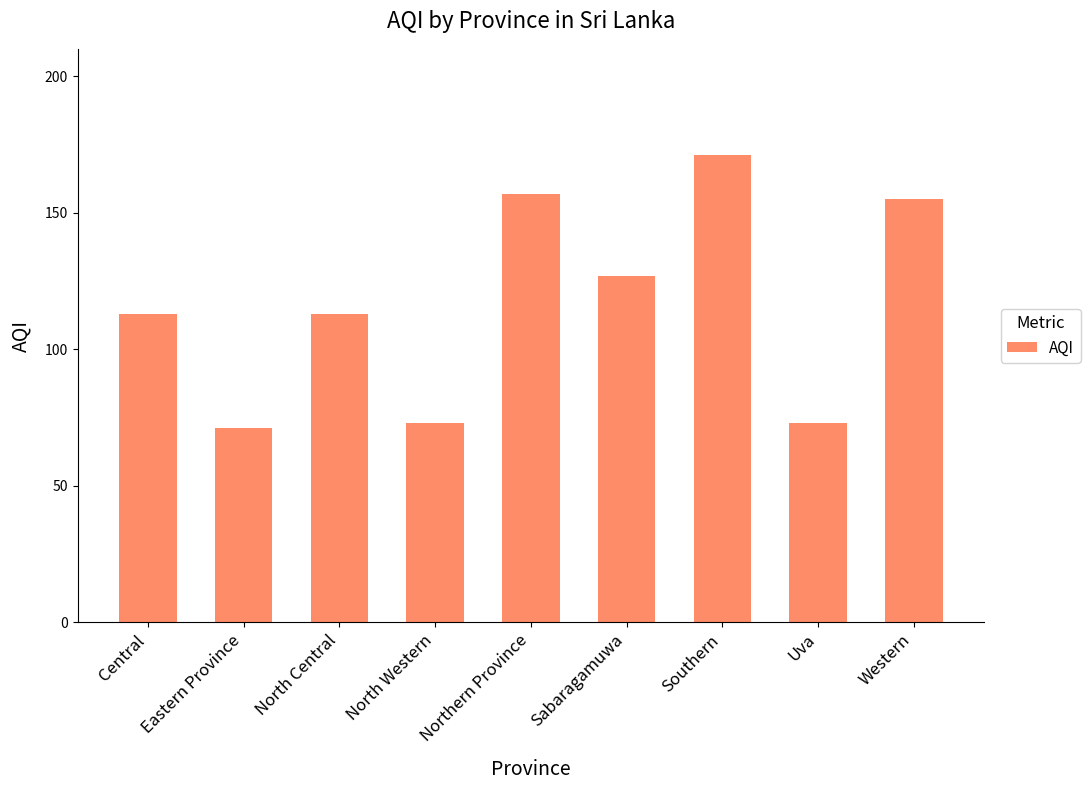

Are the bars horizontal?

No